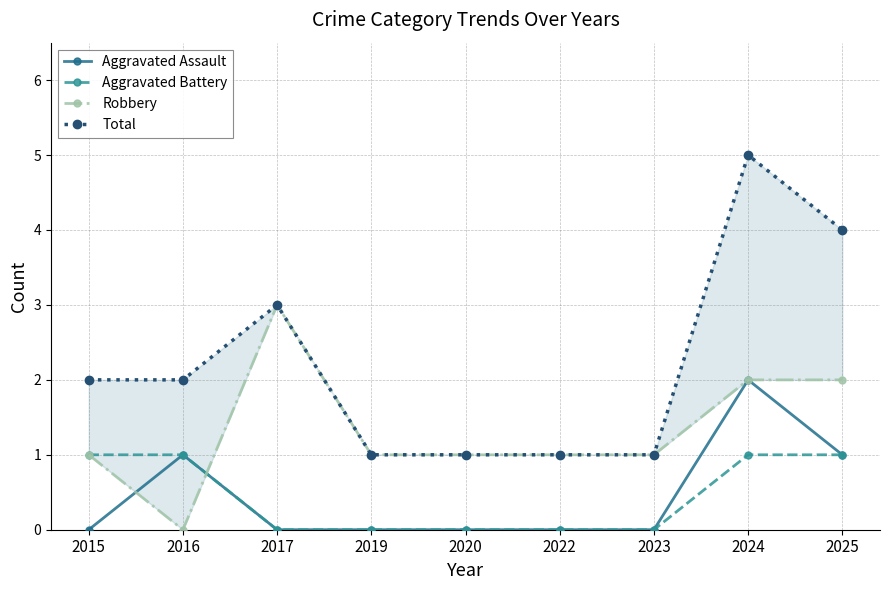

Is this an area chart (filled region under the line)?

No